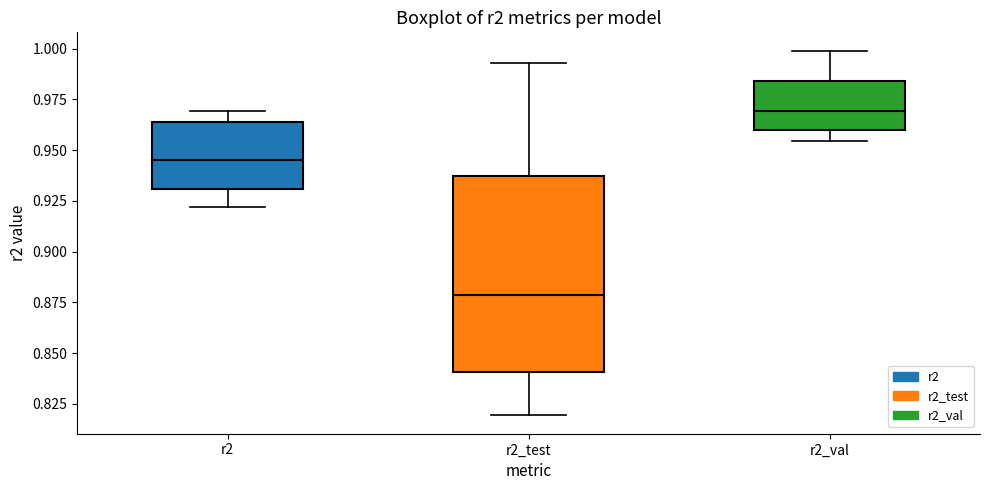

Which box is the tallest, from its lower edge to its upper edge?

r2_test